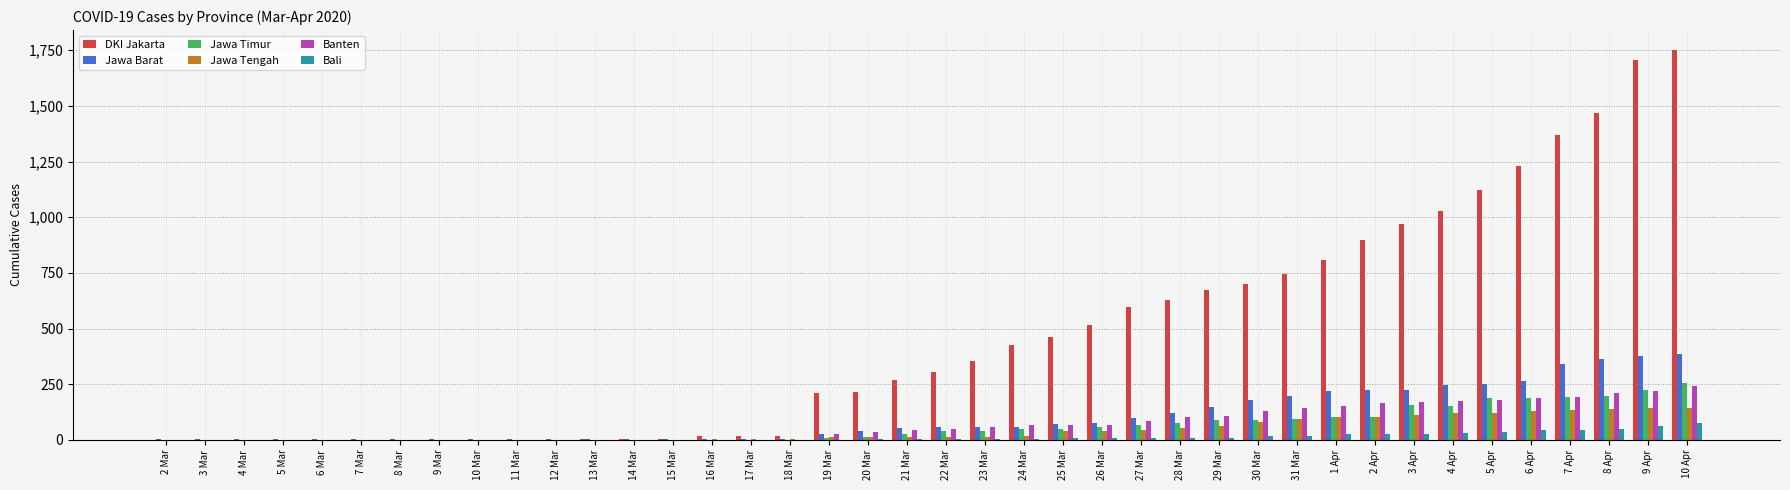

At which category does the chart reach its peak across all series?

10 Apr